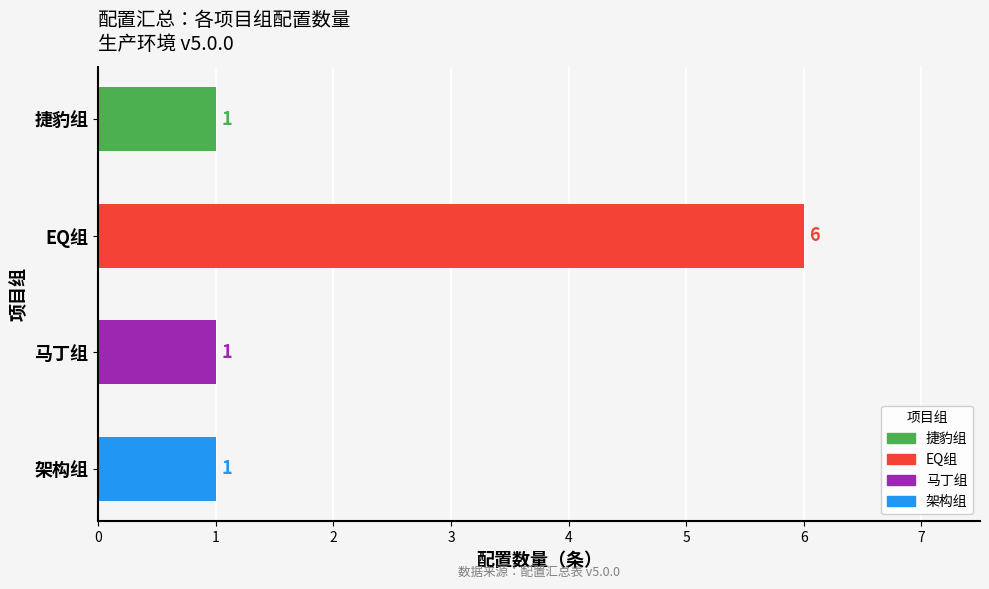

What is the minimum value shown in the chart?

1